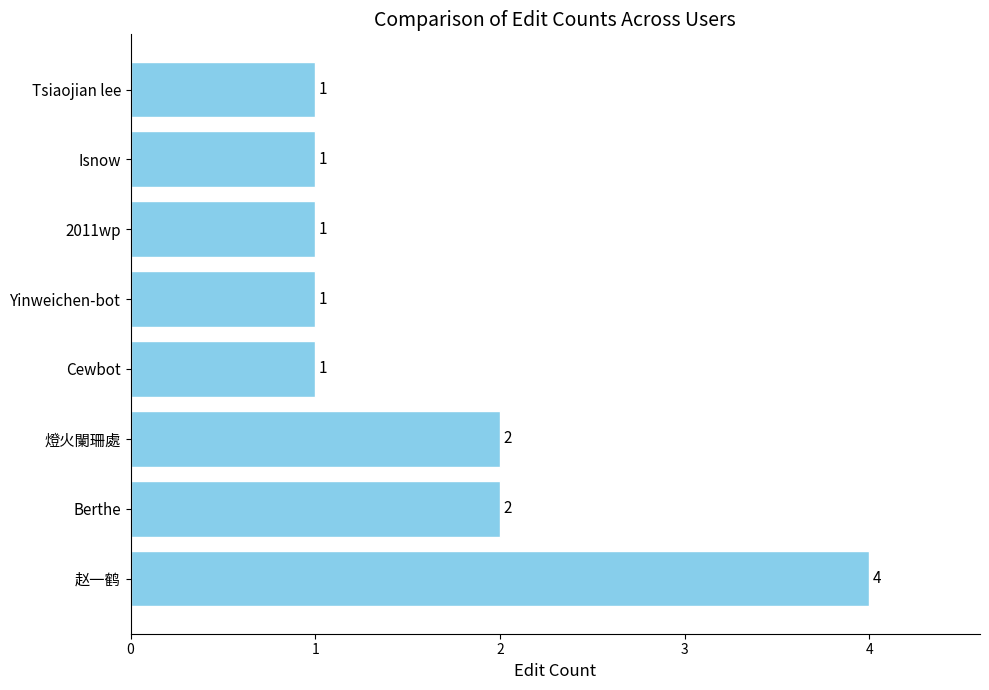

What is the average value?

2